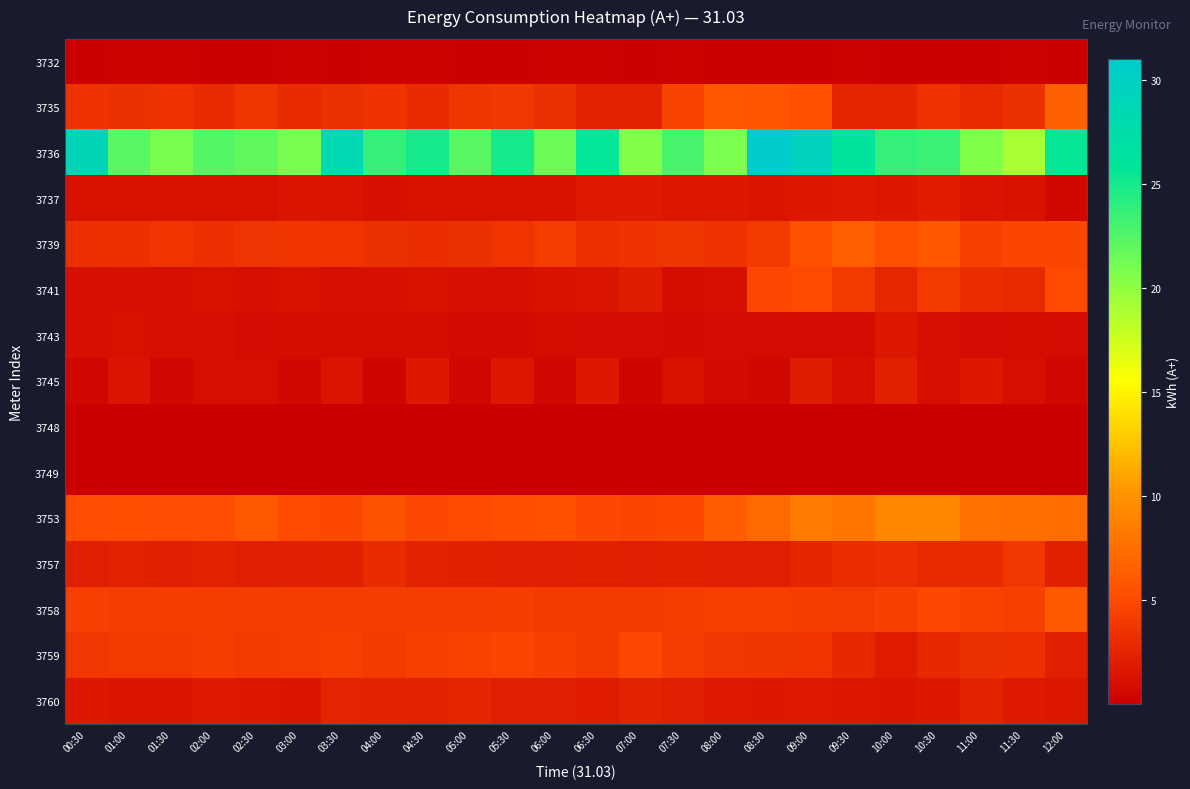

What is the difference between the highest and lowest values at 03:30?

28.3